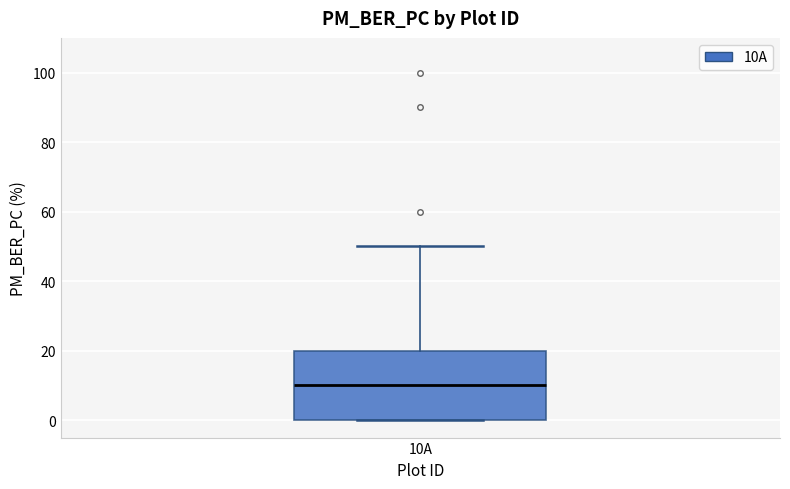

Transcribe this box plot: give where the median line is, the range the box spans, and where the two whiskers end, as read against the y-axis. The values are not printed on the chart, so give them approximately, as read against the axis.

median 10, box 0 to 20, whiskers 0 to 50